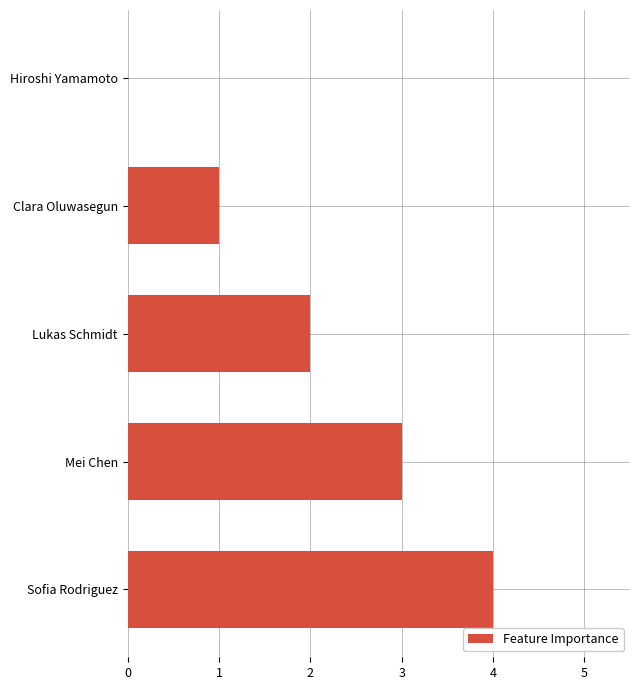

Which category has the highest value across all series?

Sofia Rodriguez